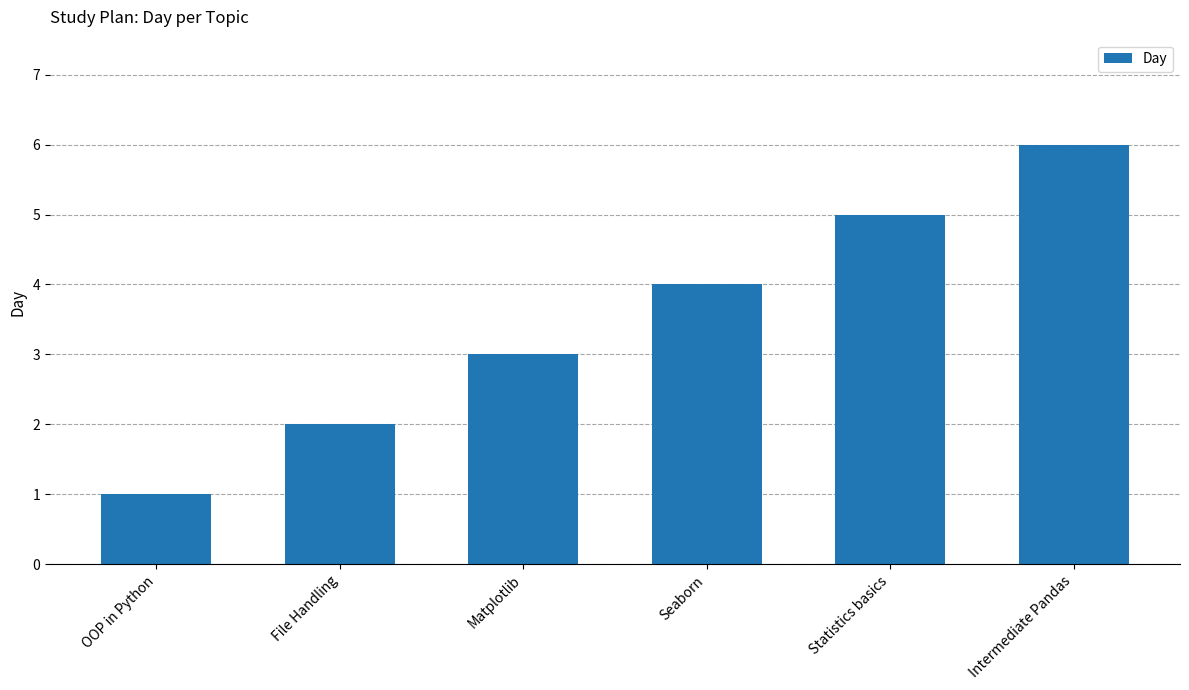

What is the minimum value shown in the chart?

1